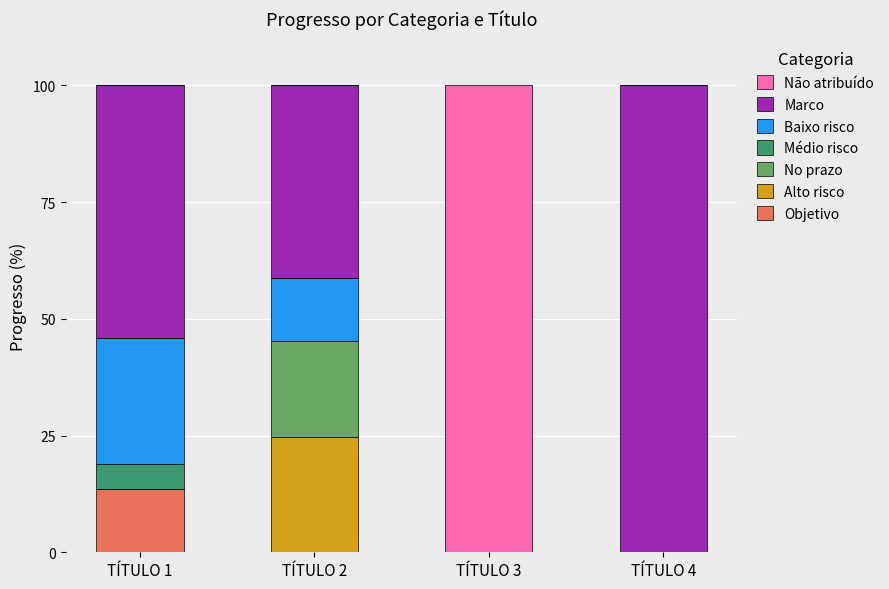

At which label does Objetivo reach its peak?

TÍTULO 1